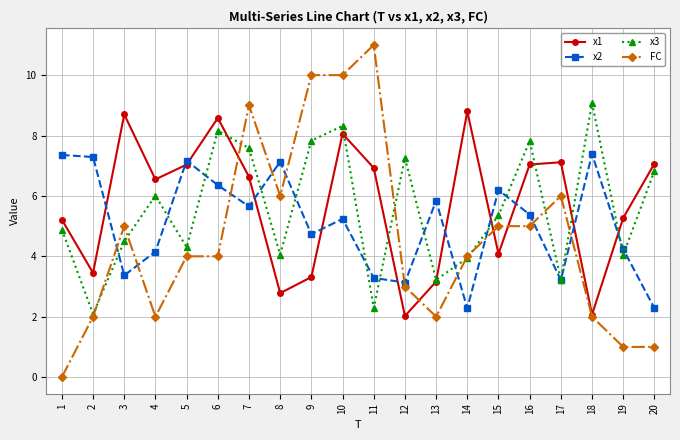

What is the difference between the maximum and second lowest values in the x3 series?

6.8